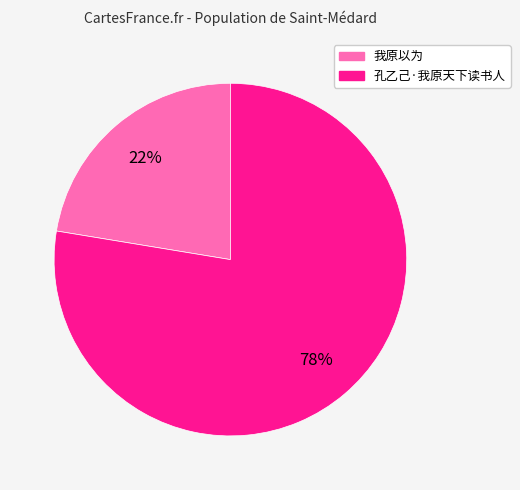

The 孔乙己·我原天下读书人 slice represents 87% of the pie. True or false?

False